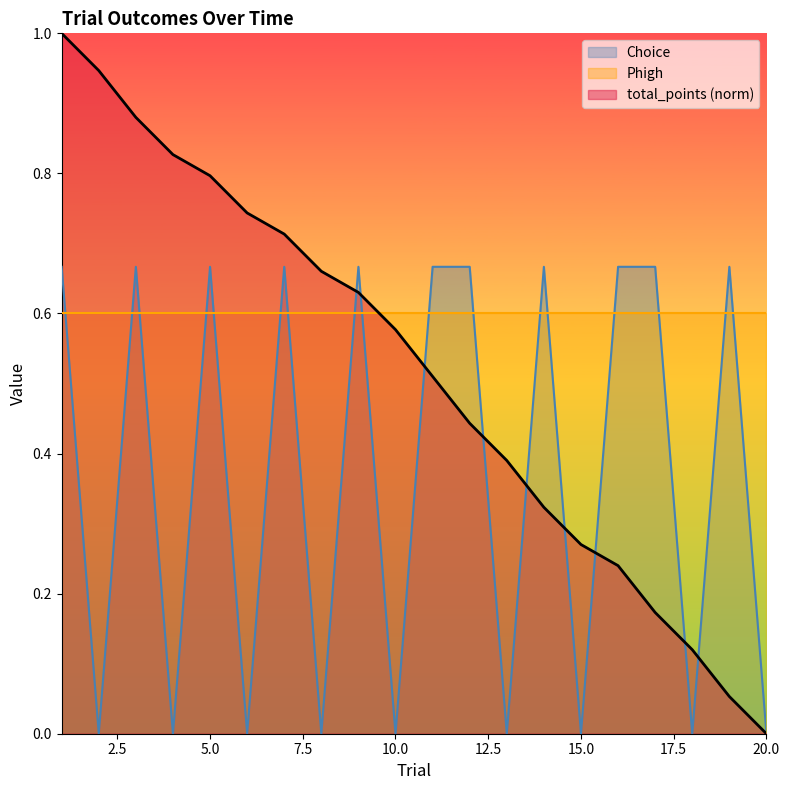

Which series has the largest range (max minus min)?

total_points (norm)